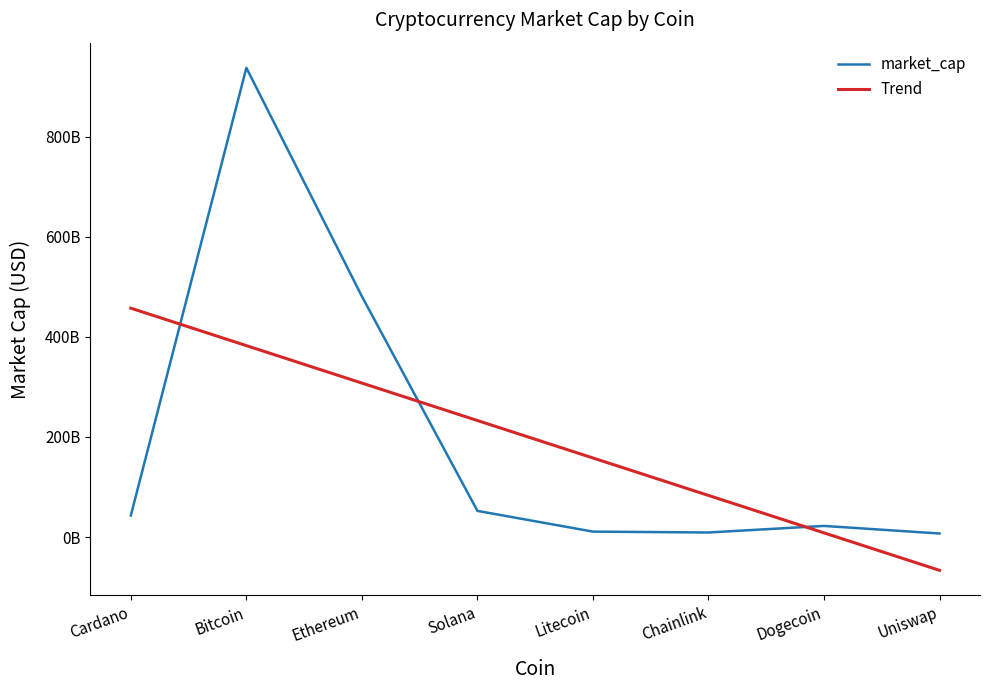

At which label does Trend first exceed 232902915759?

Cardano